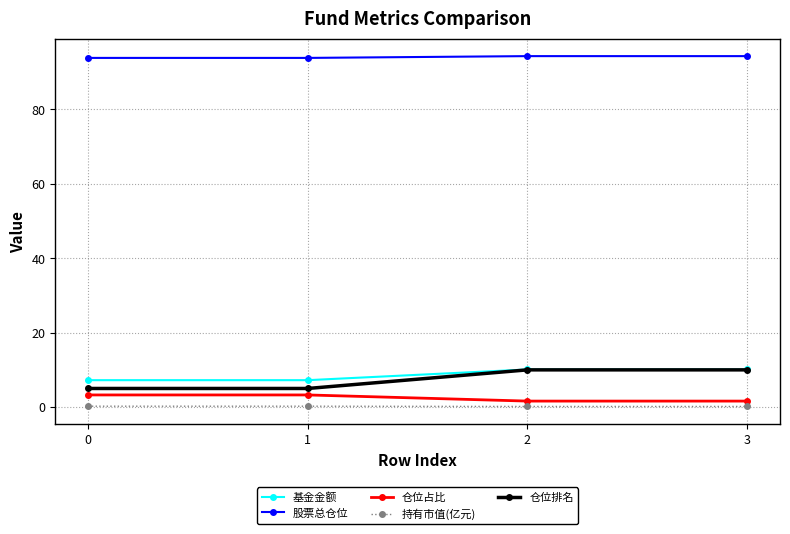

Count the number of data series in this chart.

5